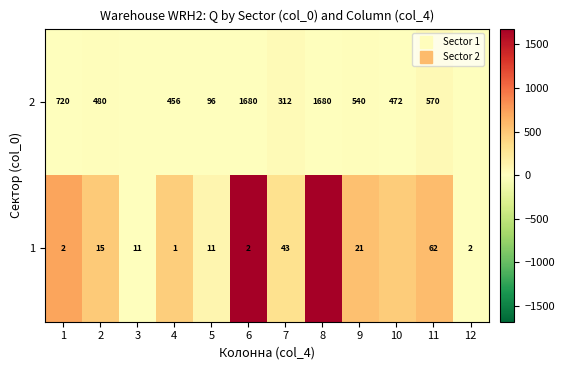

What is the difference between the 1 values at 6 and 9?

1140